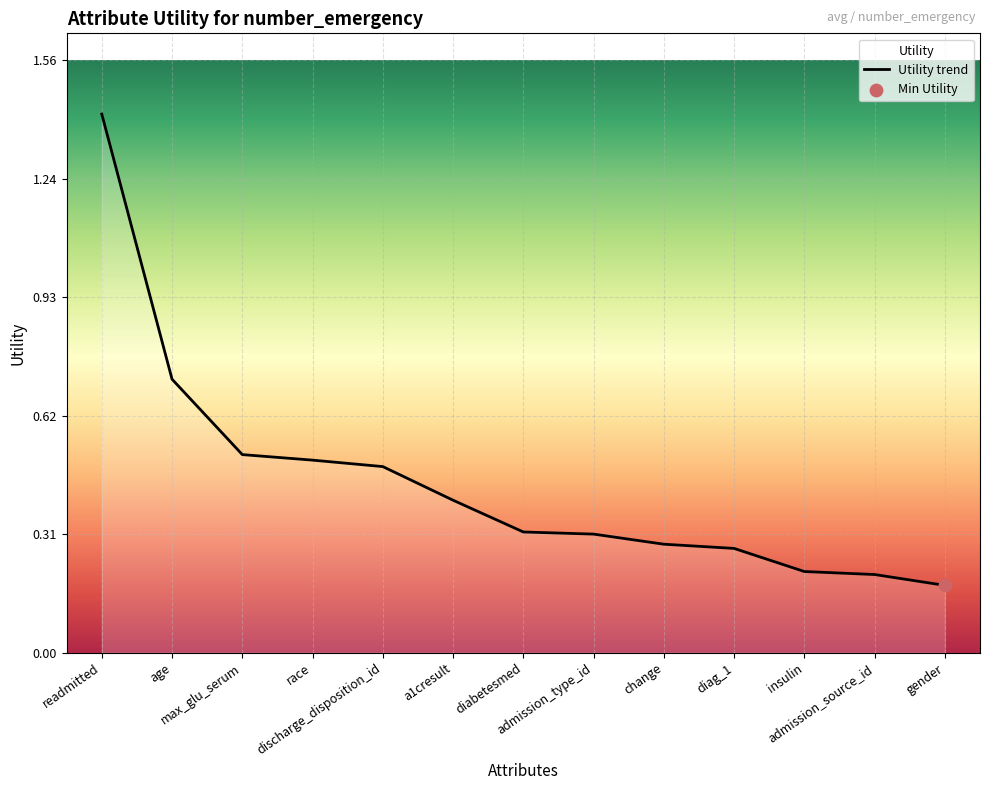

Which has a higher value, admission_source_id or admission_type_id?

admission_type_id